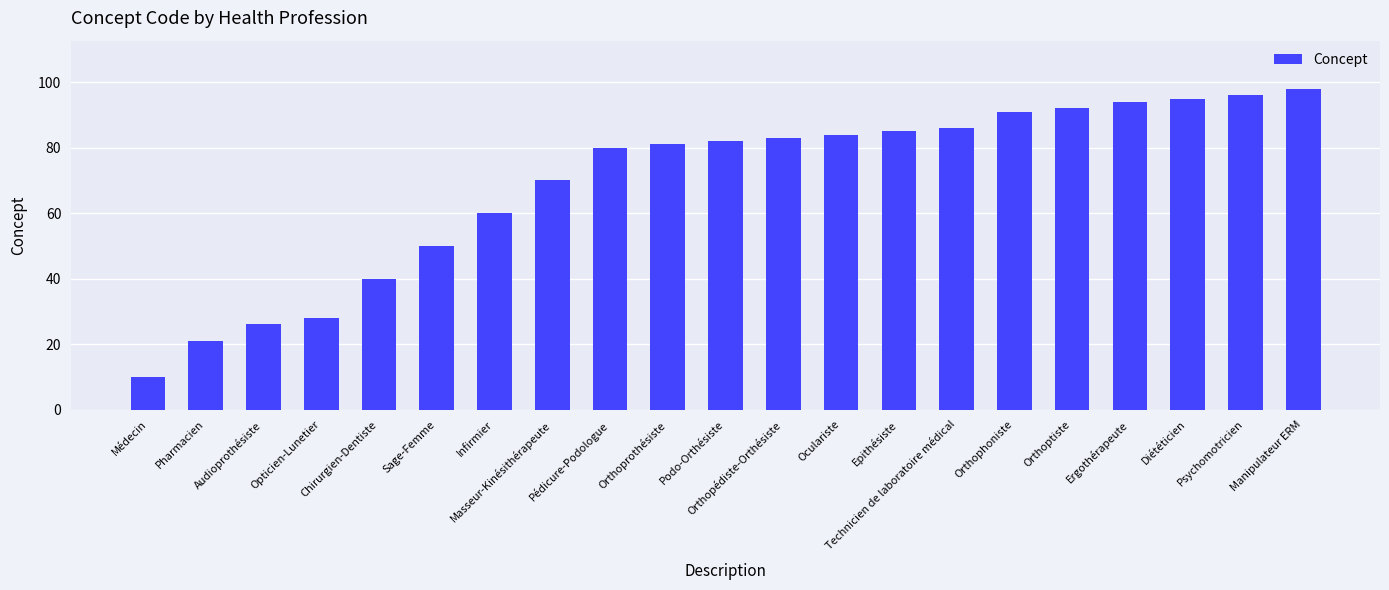

List the labels in order of value, smallest first.

Médecin, Pharmacien, Audioprothésiste, Opticien-Lunetier, Chirurgien-Dentiste, Sage-Femme, Infirmier, Masseur-Kinésithérapeute, Pédicure-Podologue, Orthoprothésiste, Podo-Orthésiste, Orthopédiste-Orthésiste, Oculariste, Epithésiste, Technicien de laboratoire médical, Orthophoniste, Orthoptiste, Ergothérapeute, Diététicien, Psychomotricien, Manipulateur ERM